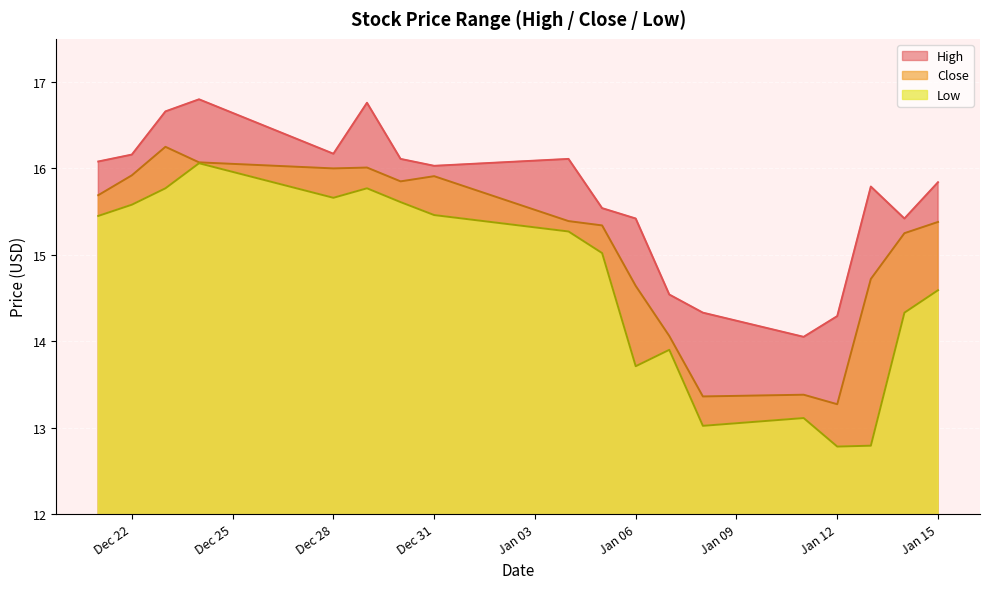

True or false: High and Close intersect in this chart.

False